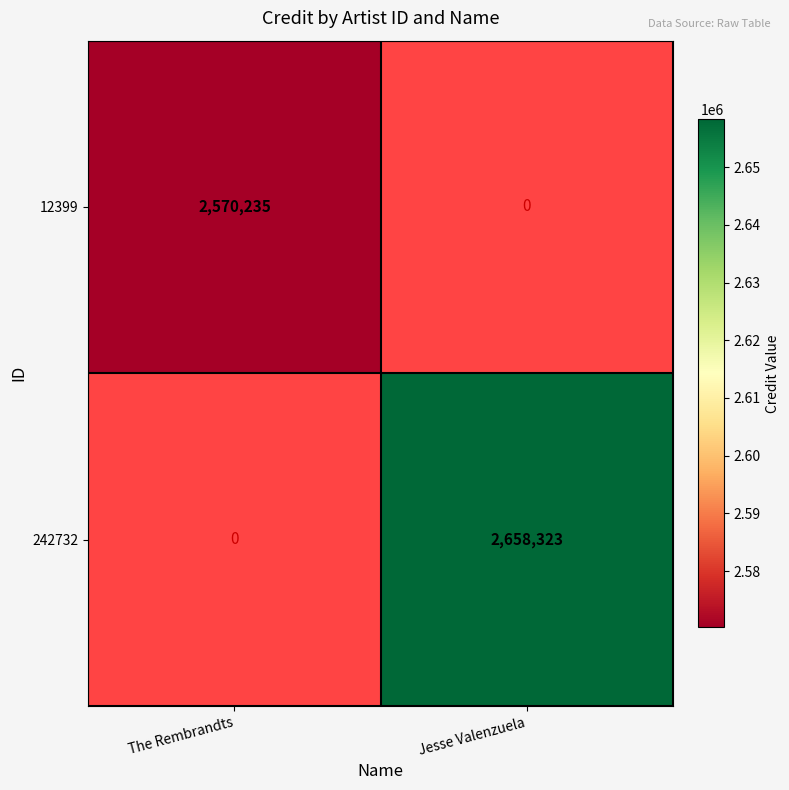

Count the number of categories in the chart.

2